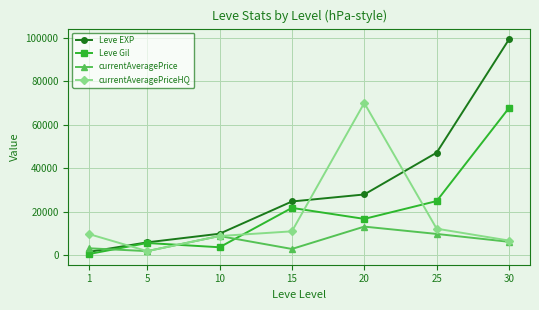

What is the value of the currentAveragePrice point at the 3rd from the left?

8939